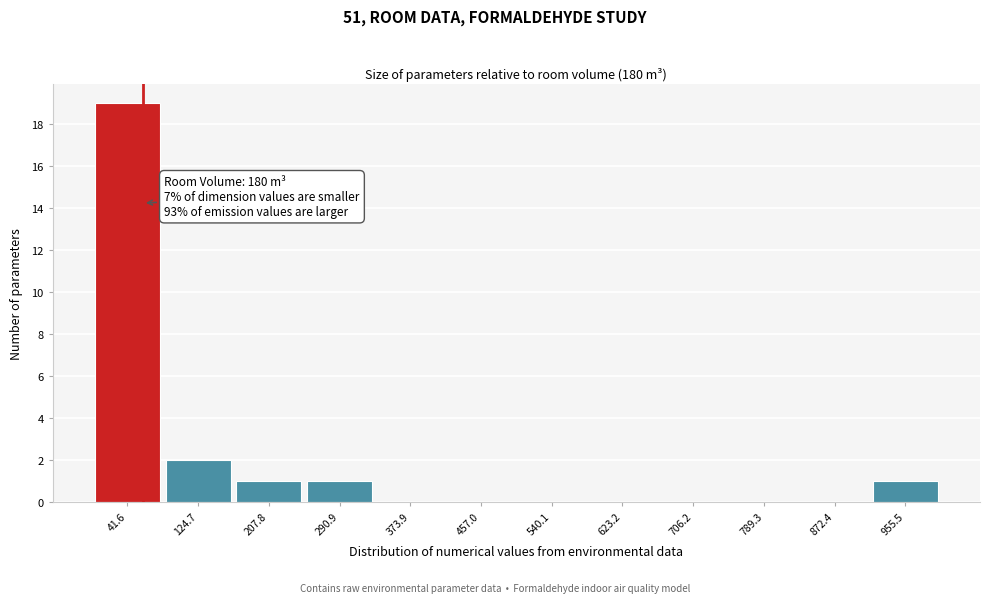

Over which range of the x-axis is the bar tallest?

0 to 80